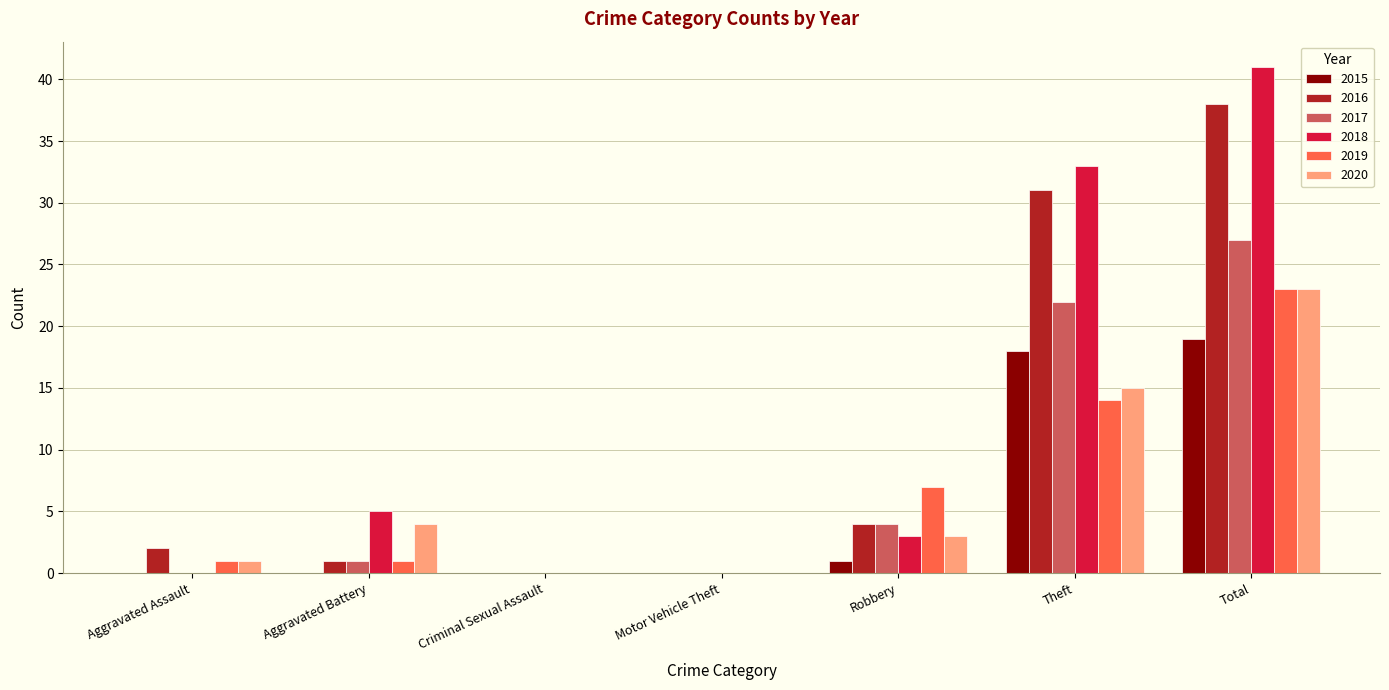

Which series has the widest spread of values?

2018